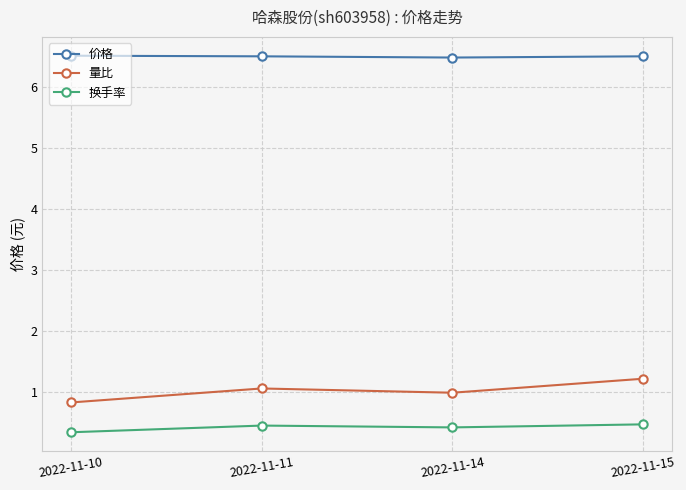

At which label does 量比 reach its minimum?

2022-11-10